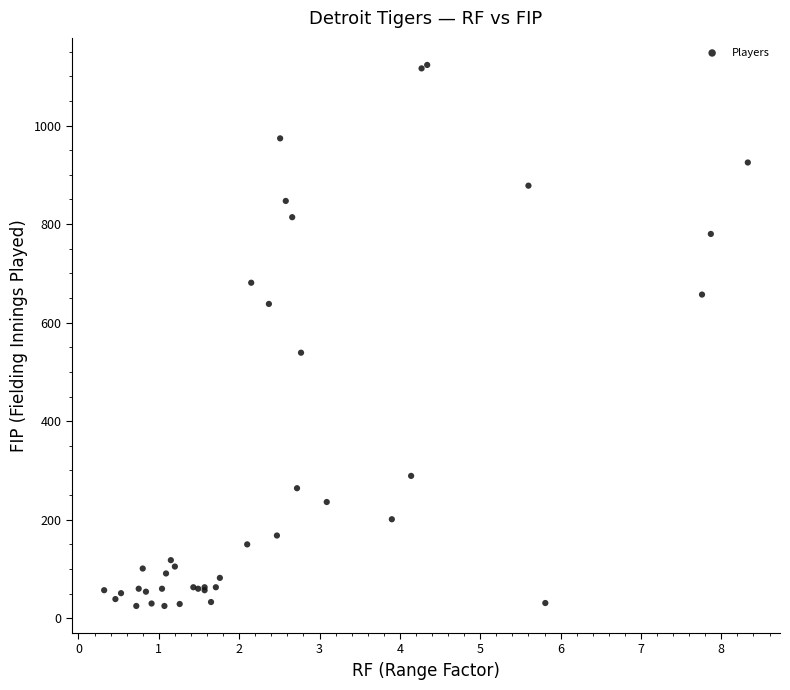

What Y value in the scatter plot is closest to 574?

539